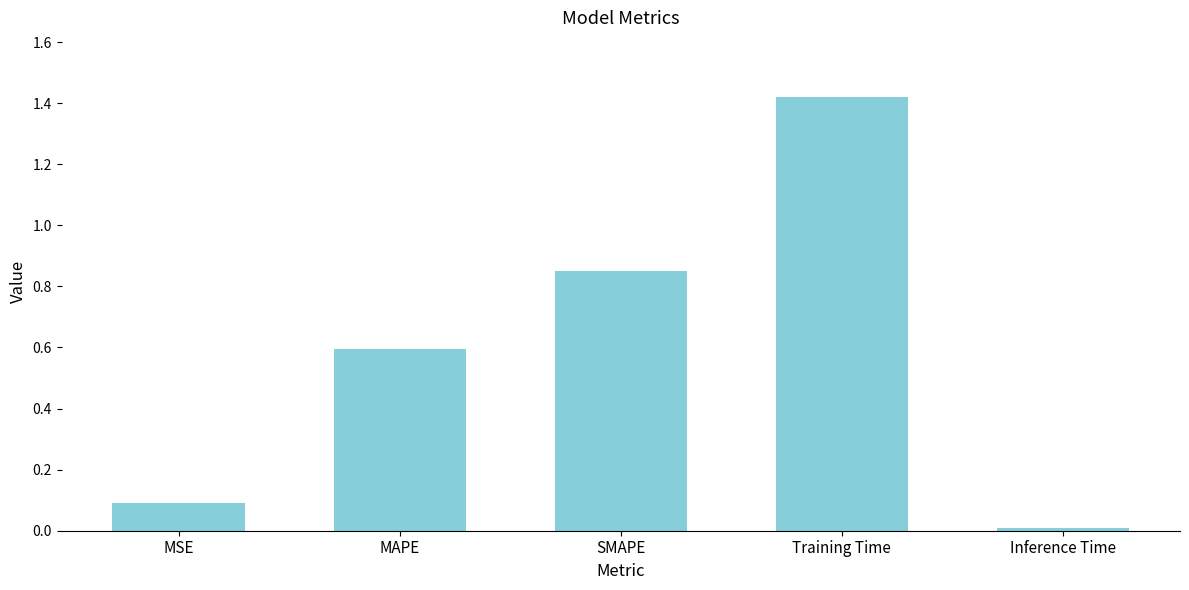

How many bars are there in total?

5